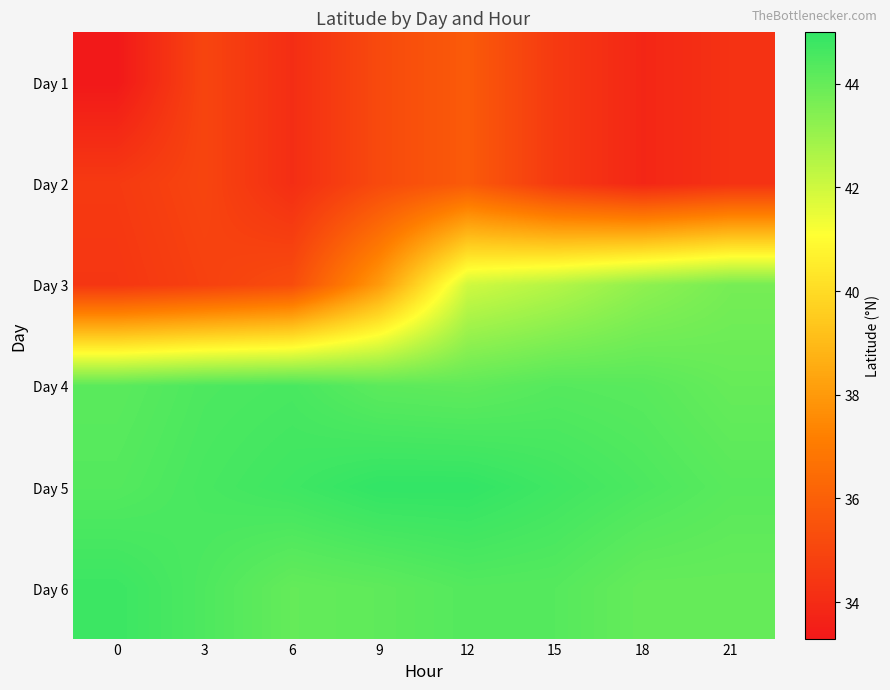

List the series in order of their peak value, highest first.

Day 5, Day 6, Day 4, Day 3, Day 1, Day 2